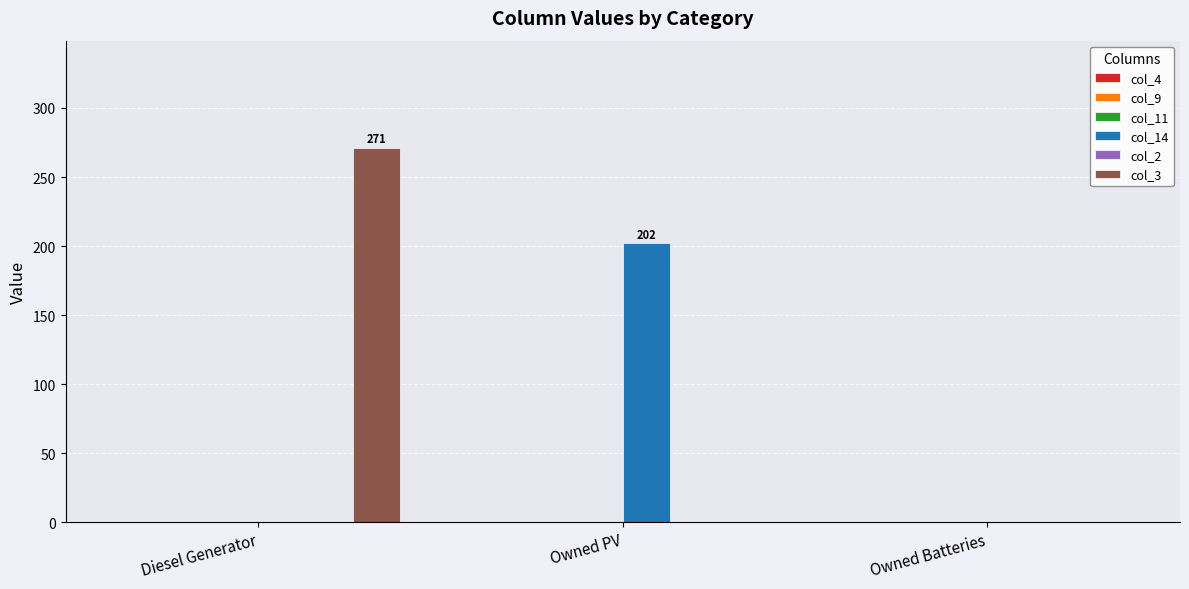

The col_3 series shows 0 at Owned Batteries. True or false?

True